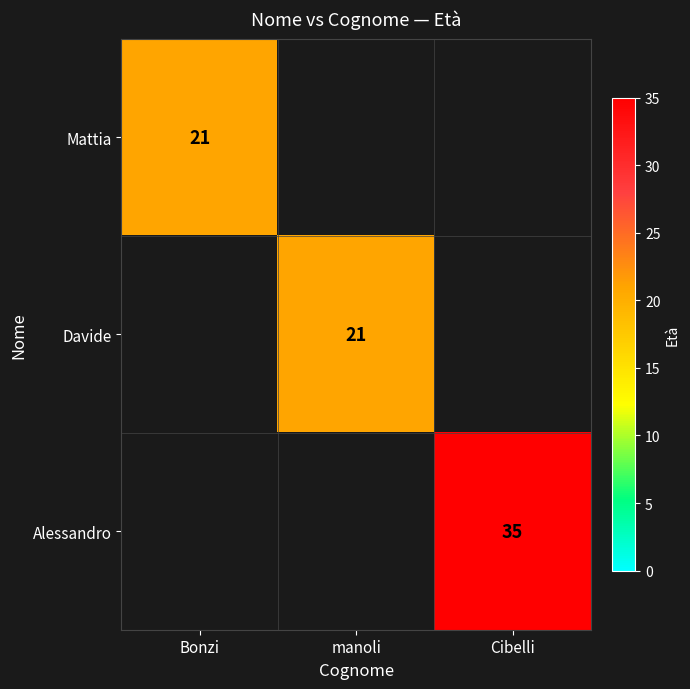

The value of Alessandro at Cibelli is 35. True or false?

True